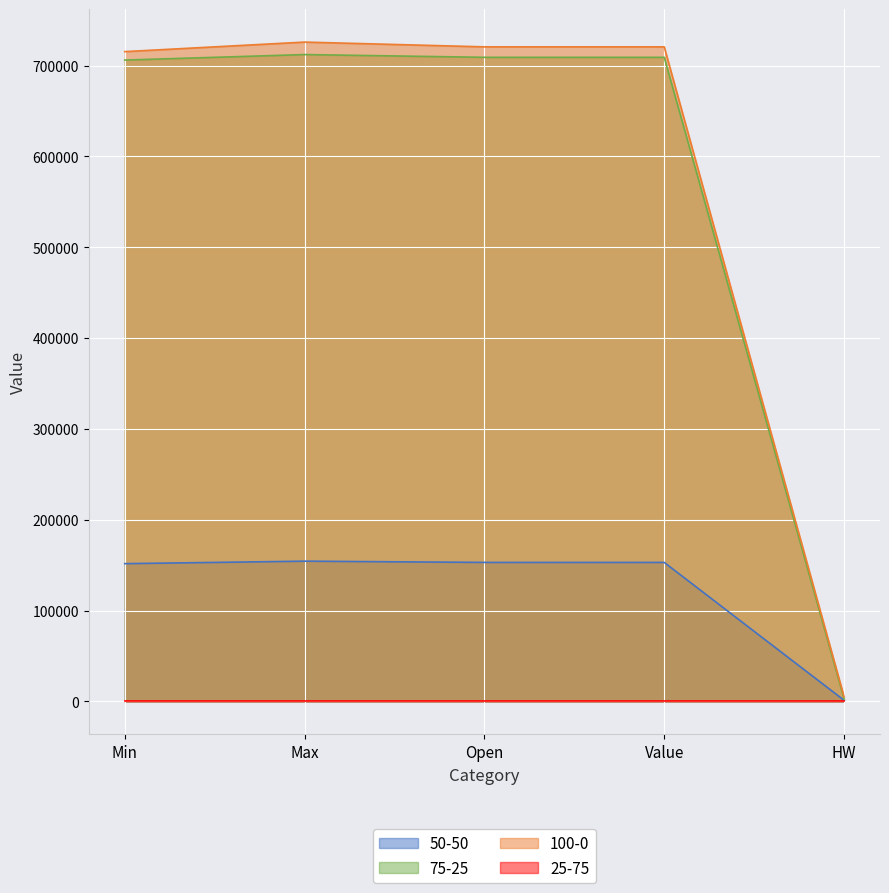

True or false: 75-25 and 100-0 intersect in this chart.

False